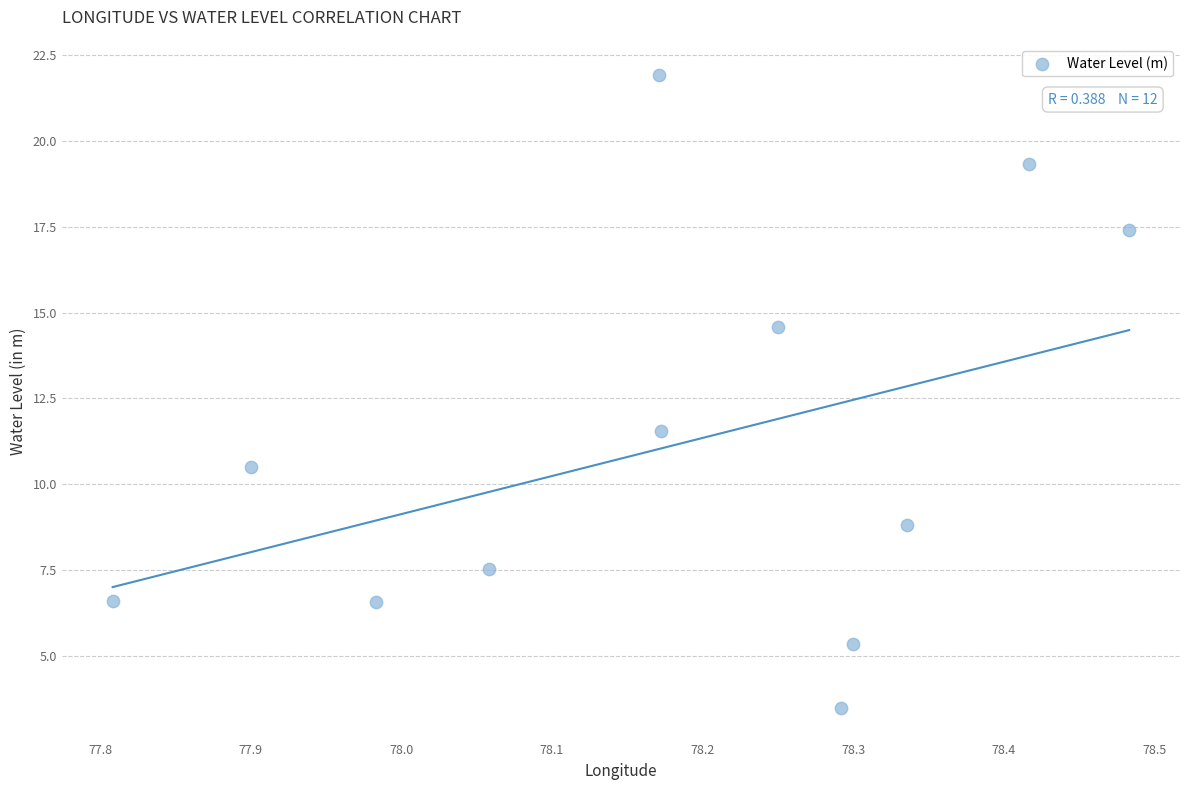

What Y value in the scatter plot is closest to 12?

11.5